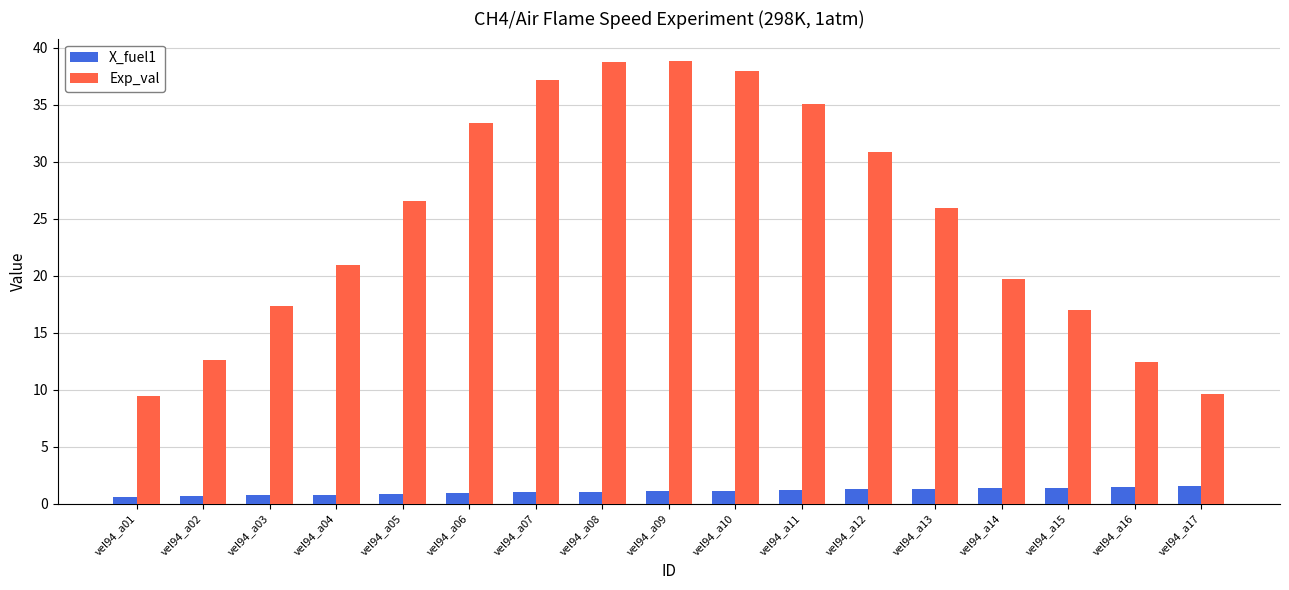

What is the difference between the Exp_val values at vel94_a09 and vel94_a05?

12.3